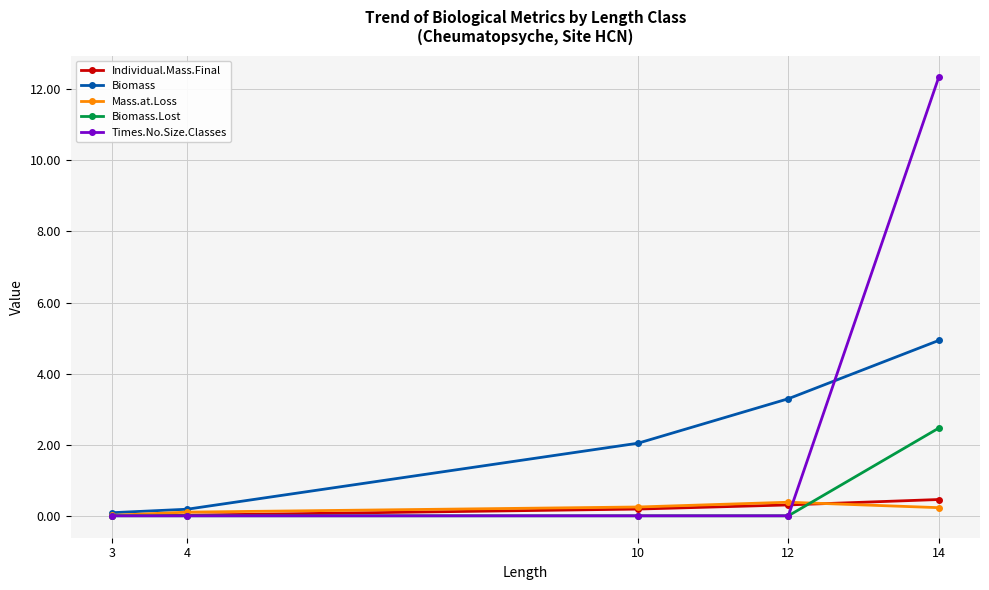

What is the total value across all series at 14?

20.4